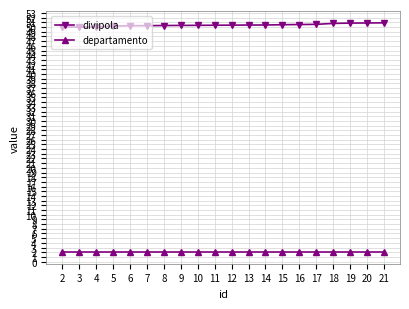

What are all the series names shown in the legend?

divipola, departamento